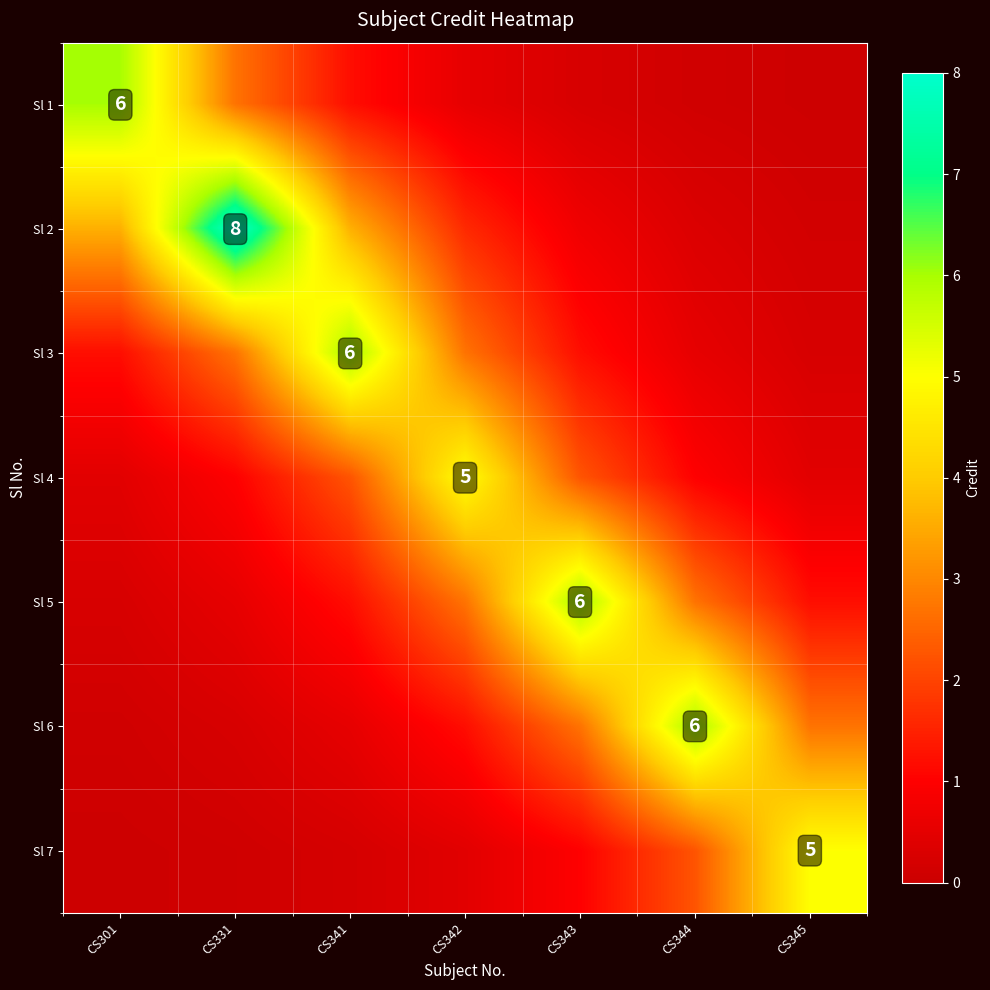

Count the number of categories in the chart.

7